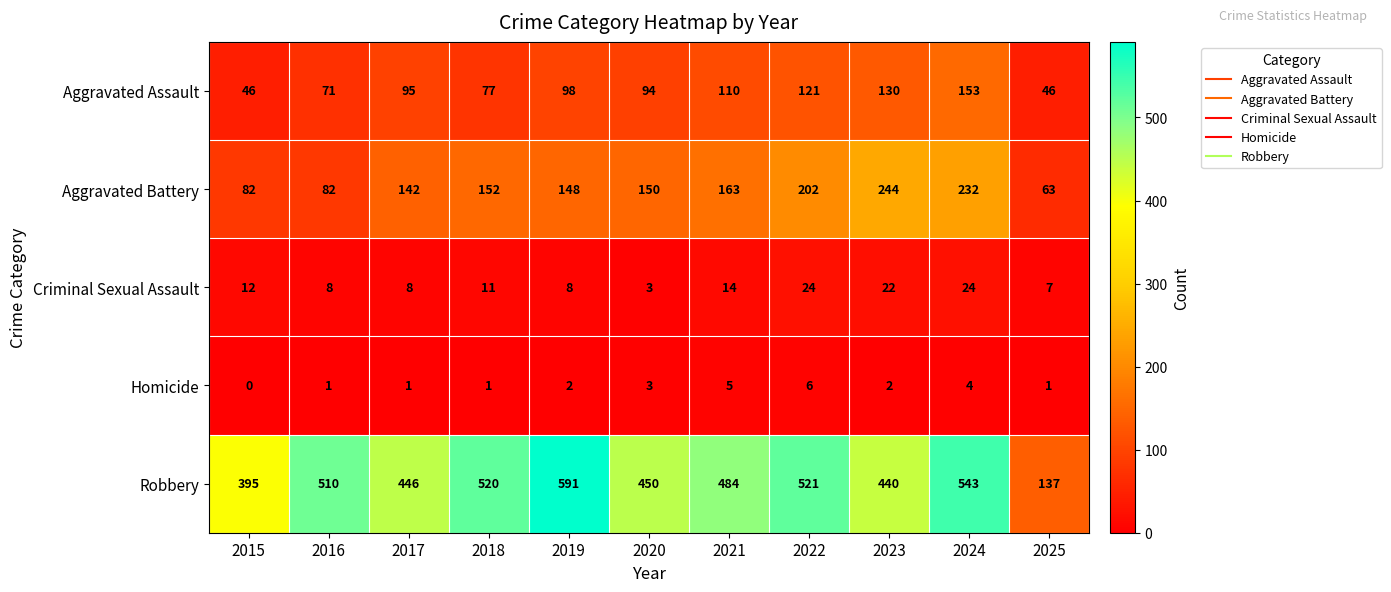

The Robbery series shows 446 at 2017. True or false?

True